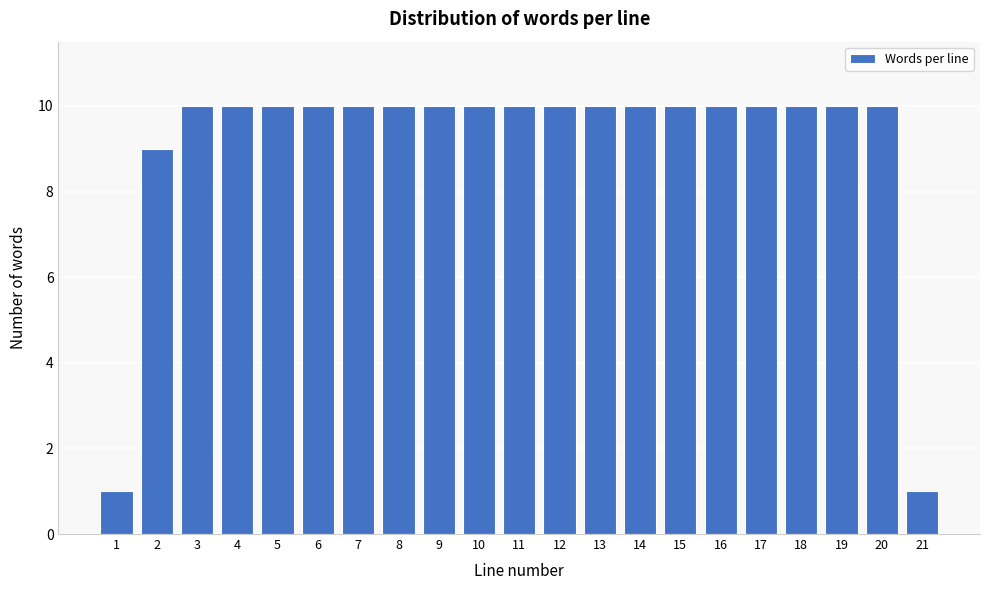

Reading right to left, extract all data points from this chart.

21=1	20=10	19=10	18=10	17=10	16=10	15=10	14=10	13=10	12=10	11=10	10=10	9=10	8=10	7=10	6=10	5=10	4=10	3=10	2=9	1=1